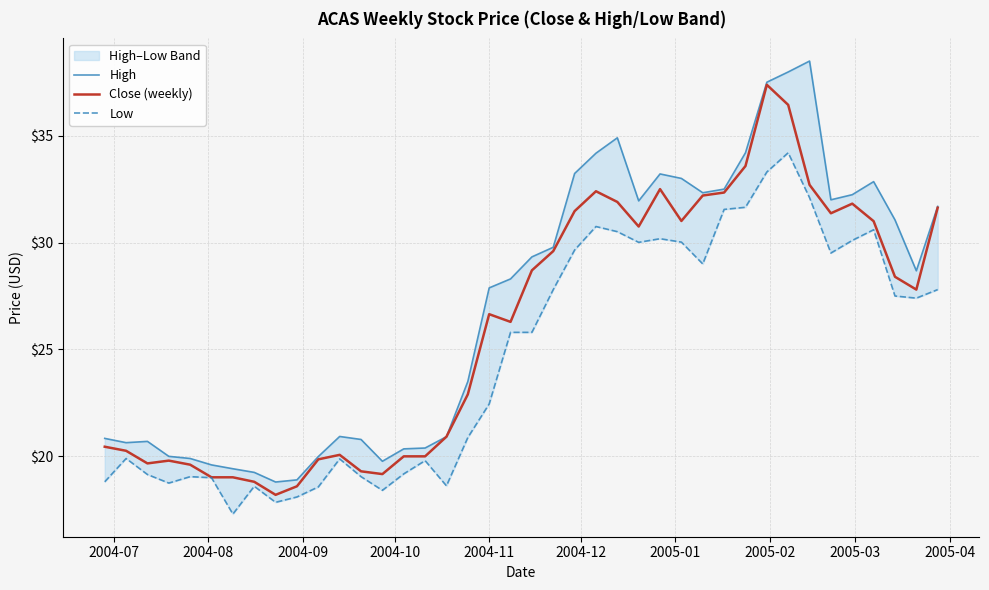

What is the lowest value of the Close (weekly) series?

18.2